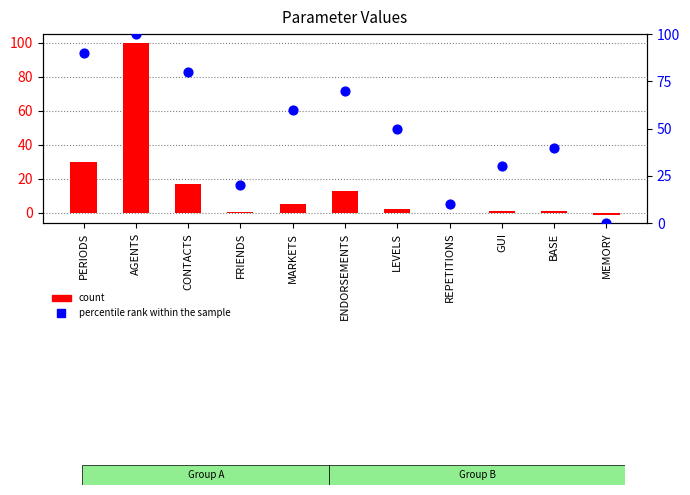

Which series has the widest spread of Y values?

count